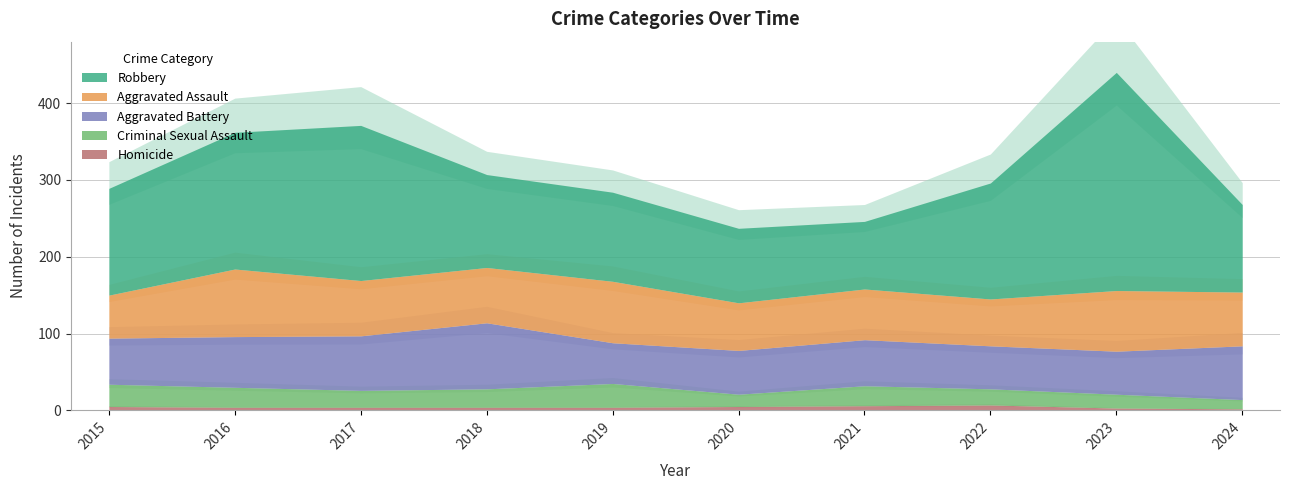

Which label corresponds to the smallest value in the chart?

2024